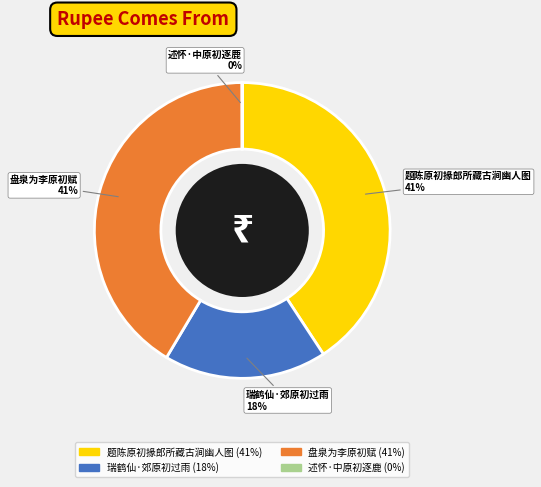

Combined, do 题陈原初掾郎所藏古涧幽人图 and 盘泉为李原初赋 account for over 50%?

Yes